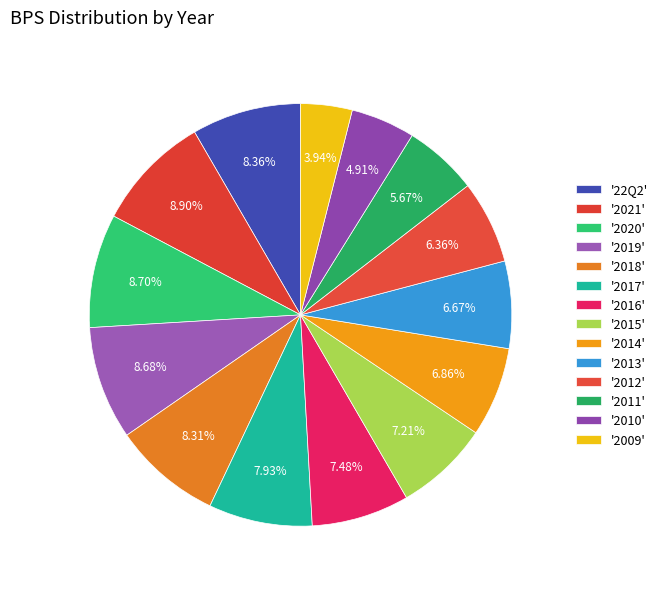

To the nearest percent, what is the average slice percentage?

7%